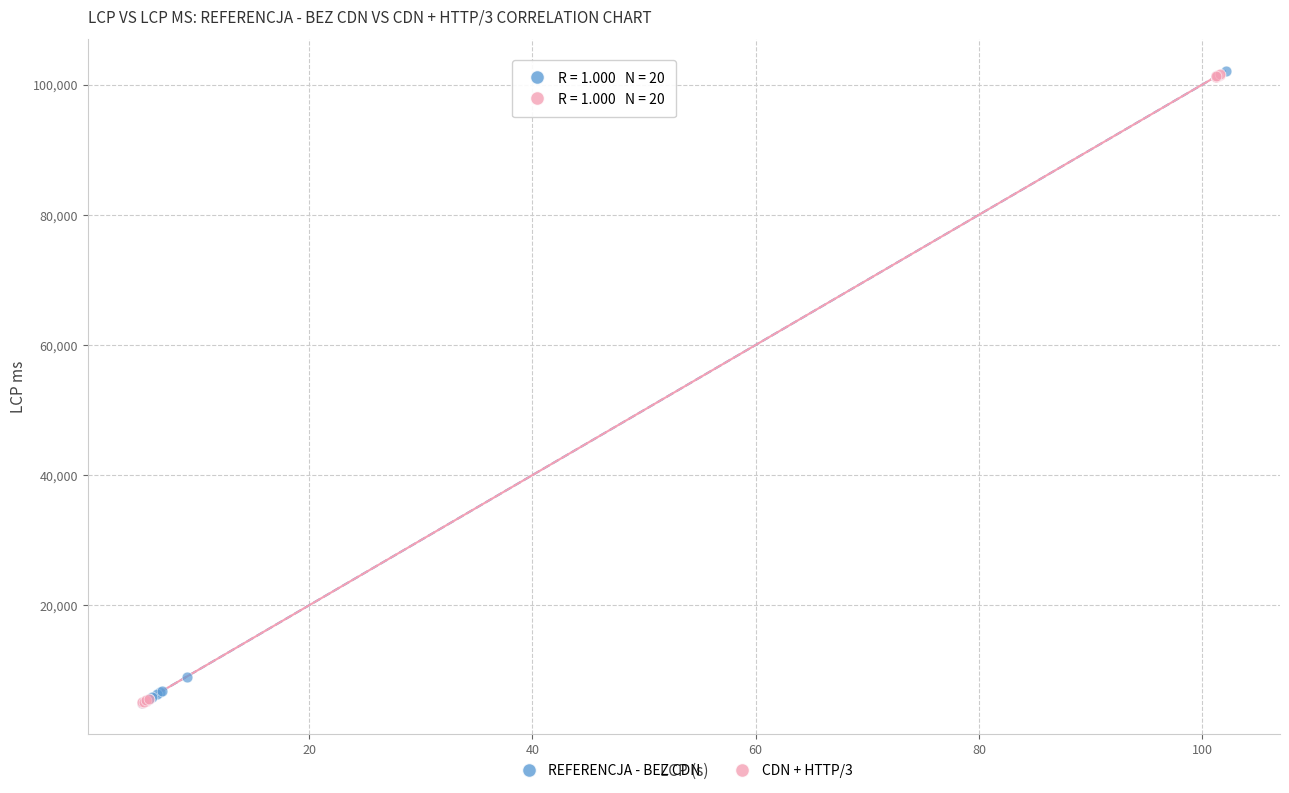

What are all the series names shown in the legend?

REFERENCJA - BEZ CDN, CDN + HTTP/3